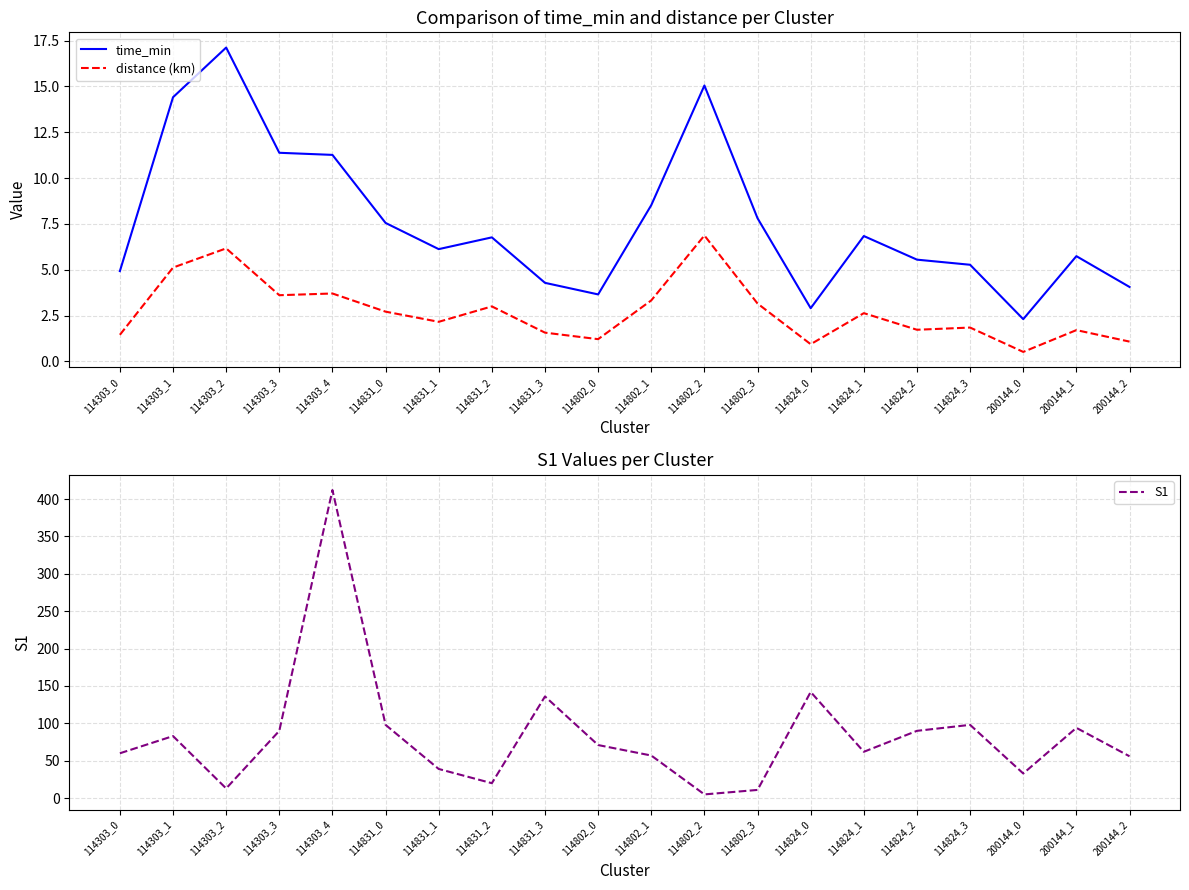

Rank the series by their maximum value, from highest to lowest.

S1, time_min, distance (km)